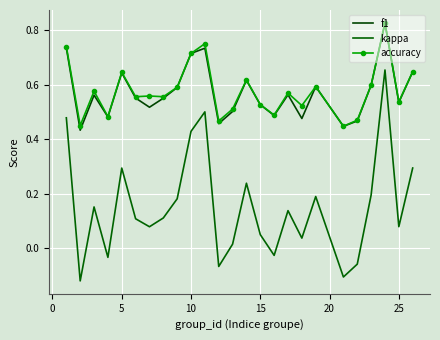

True or false: kappa has more than 0 points higher than both neighbors.

True